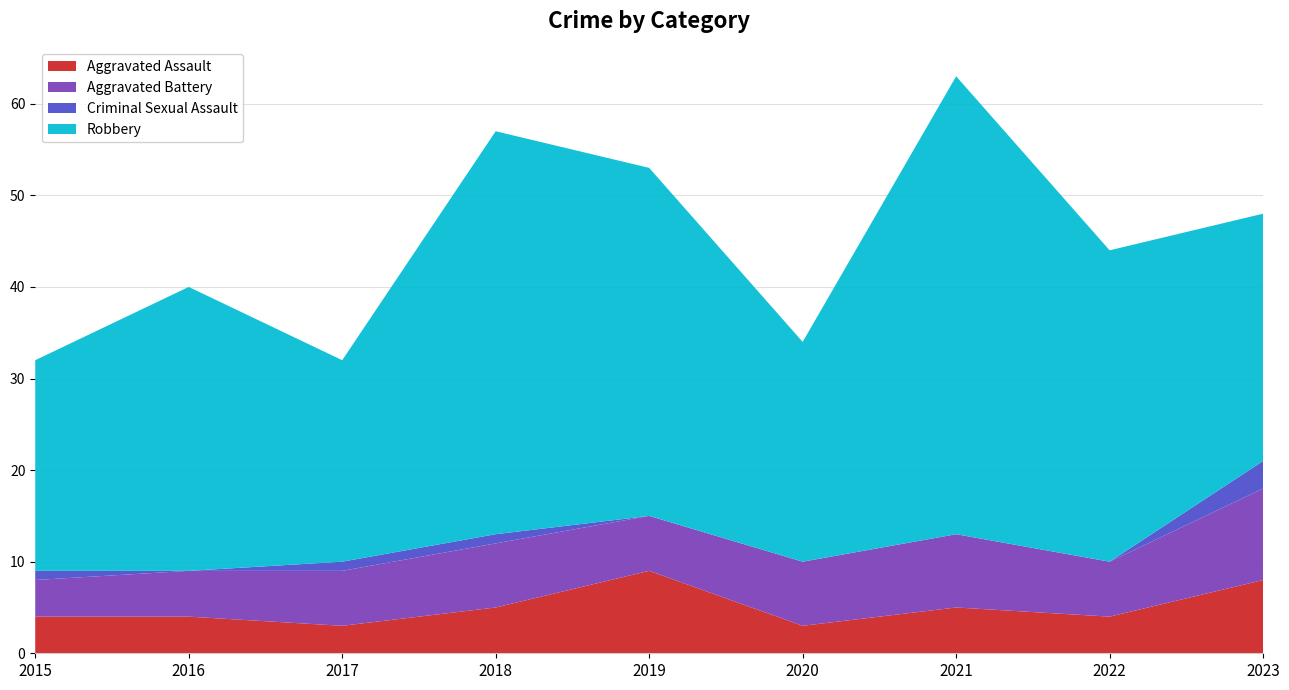

Reading left to right, what are all the values shown in this chart?

Aggravated Assault: 4	4	3	5	9	3	5	4	8
Aggravated Battery: 4	5	6	7	6	7	8	6	10
Criminal Sexual Assault: 1	0	1	1	0	0	0	0	3
Robbery: 23	31	22	44	38	24	50	34	27